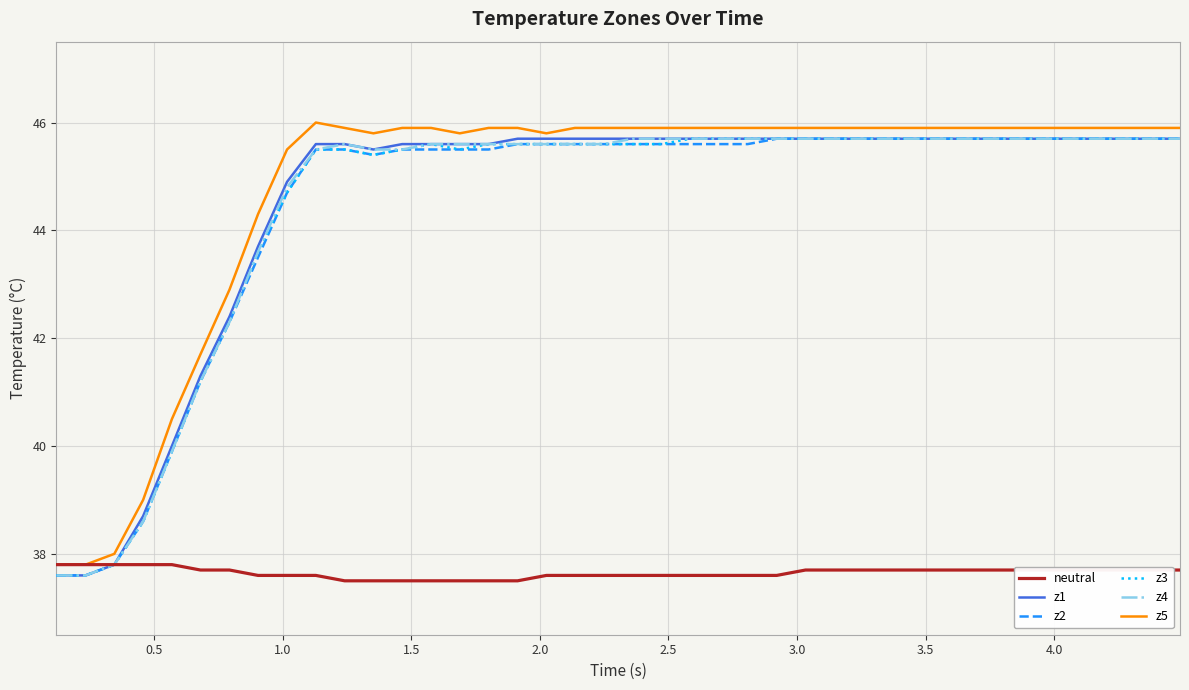

What is the minimum value shown in the chart?

37.5